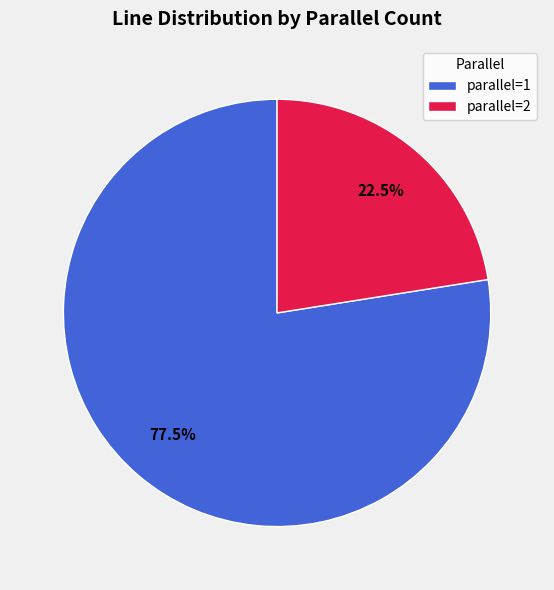

What is the total percentage of parallel=2 and parallel=1?

100.0%